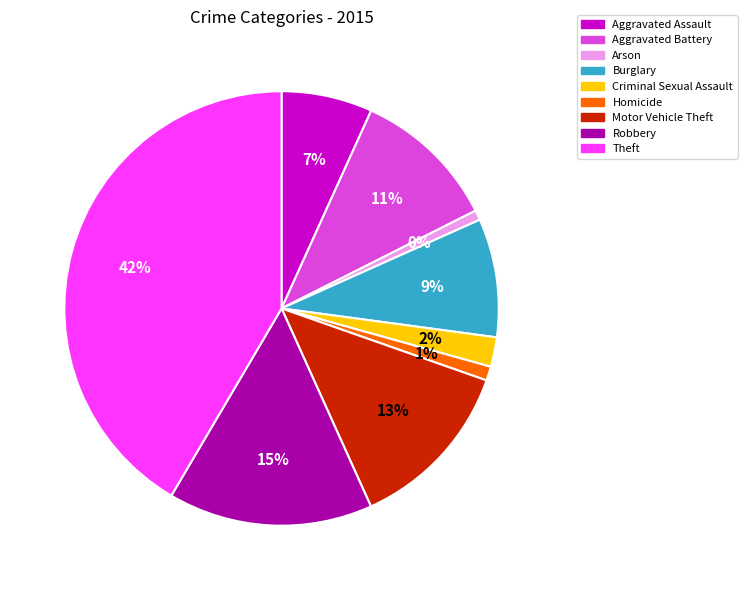

To the nearest percent, what is the average slice percentage?

11%